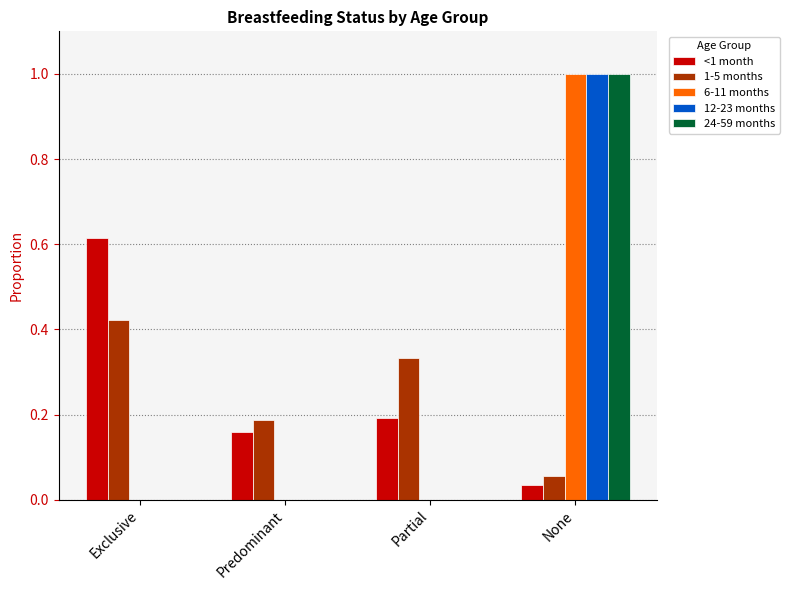

True or false: 1-5 months has a value of 0.2 at Partial.

False